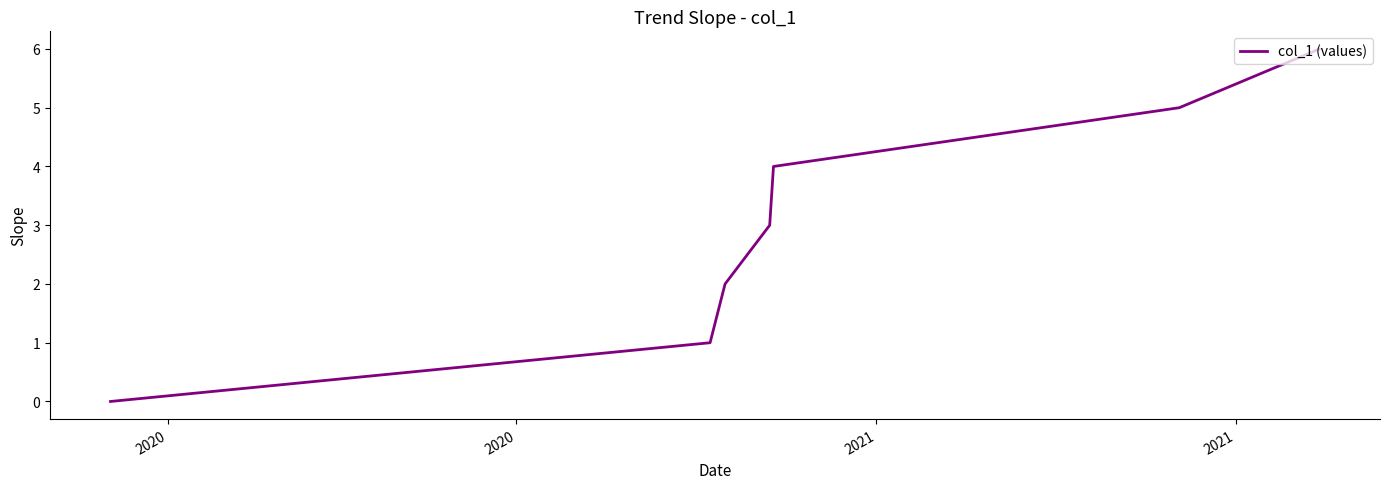

True or false: there are more than 2 points higher than both neighbors.

False